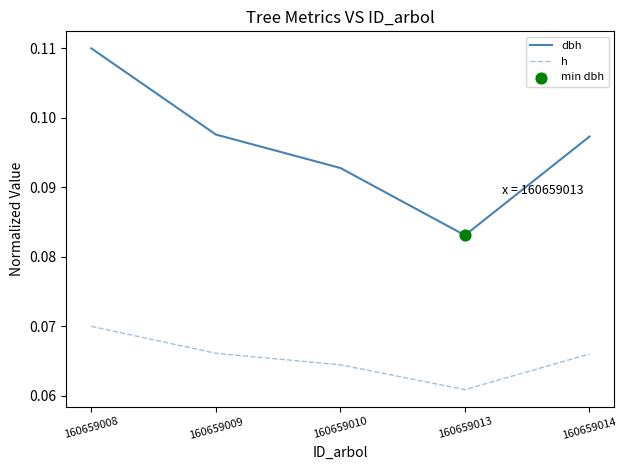

Which series has the widest spread of values?

dbh